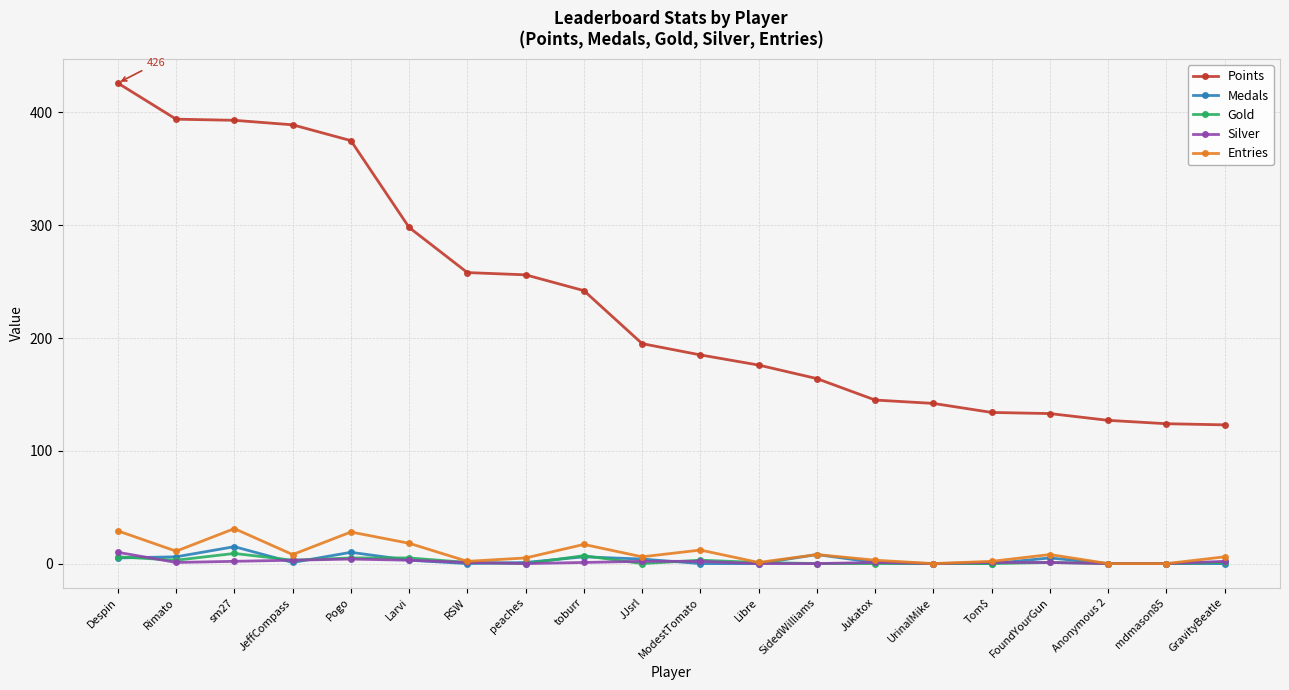

What is the sum of all Gold values?

45